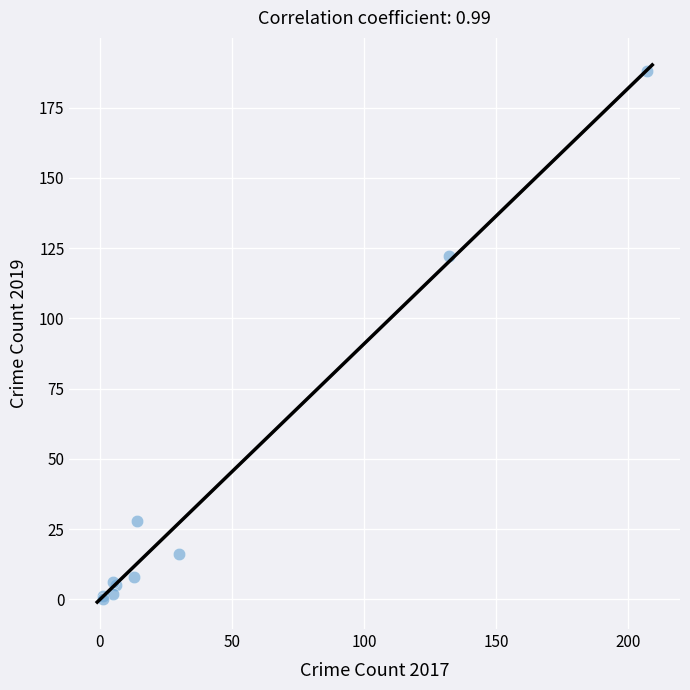

What Y value in the scatter plot is closest to 94?

122